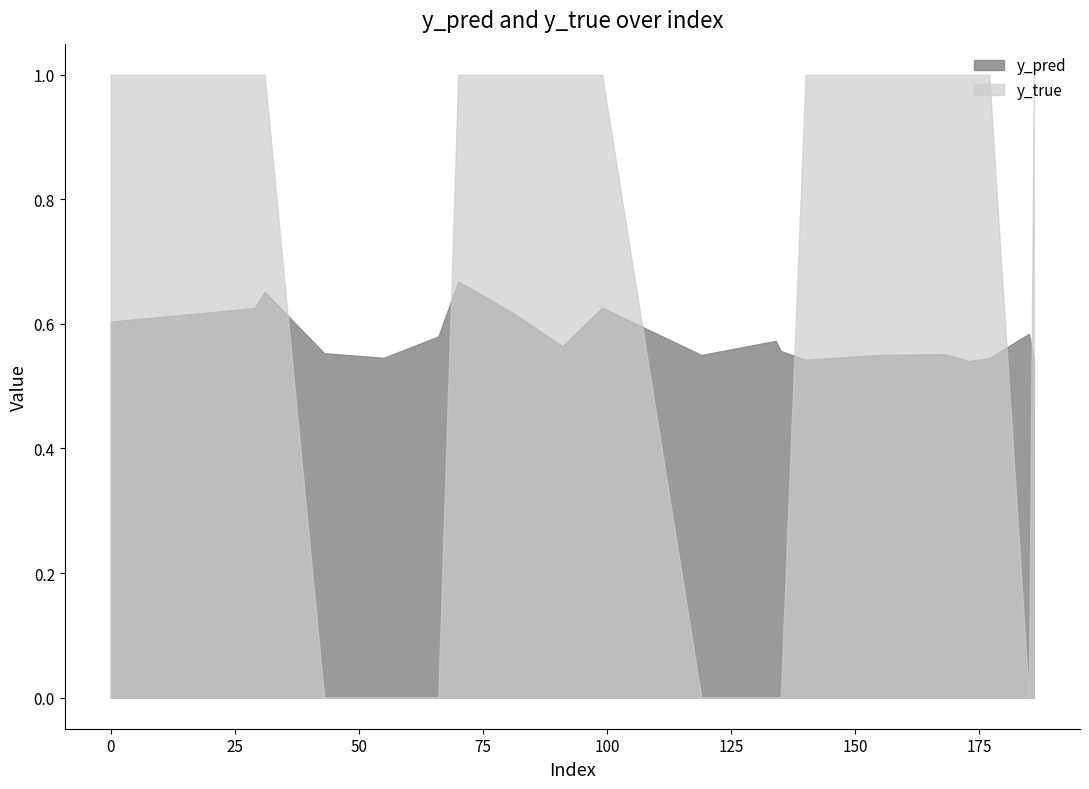

Between 134 and 177, which series saw the biggest shift?

y_true